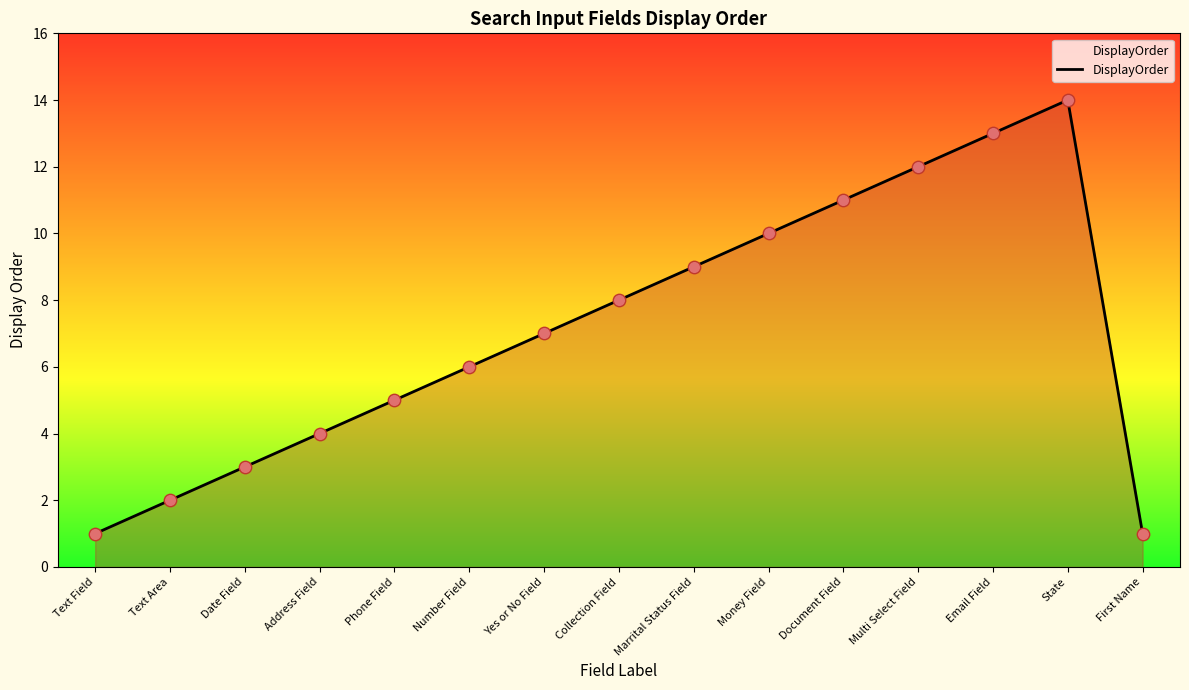

Between Address Field and Number Field, which is larger?

Number Field